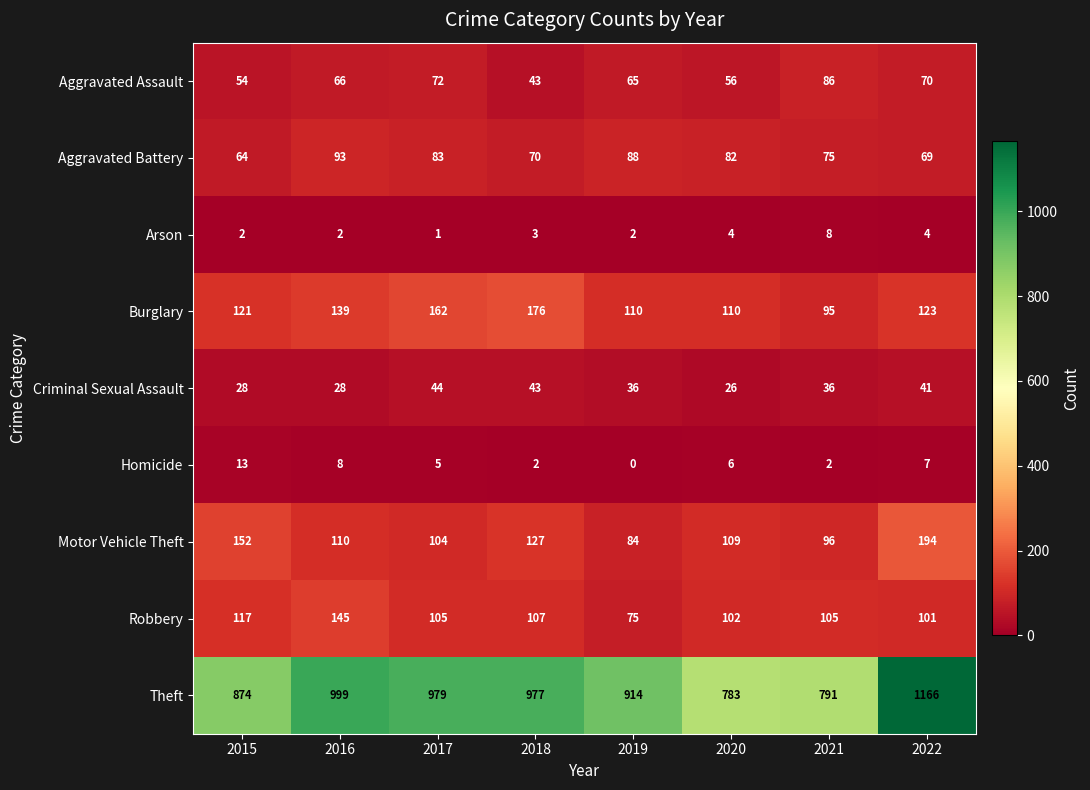

Which series has the largest range (max minus min)?

Theft